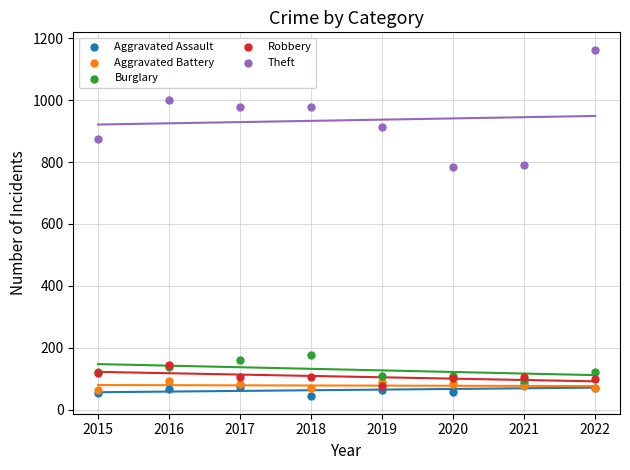

Which series reaches the minimum Y coordinate?

Aggravated Assault